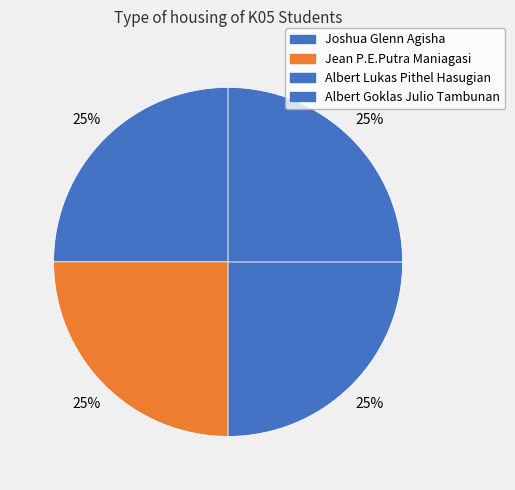

Rank the categories by value from highest to lowest.

Albert Goklas Julio Tambunan, Albert Lukas Pithel Hasugian, Jean P.E.Putra Maniagasi, Joshua Glenn Agisha